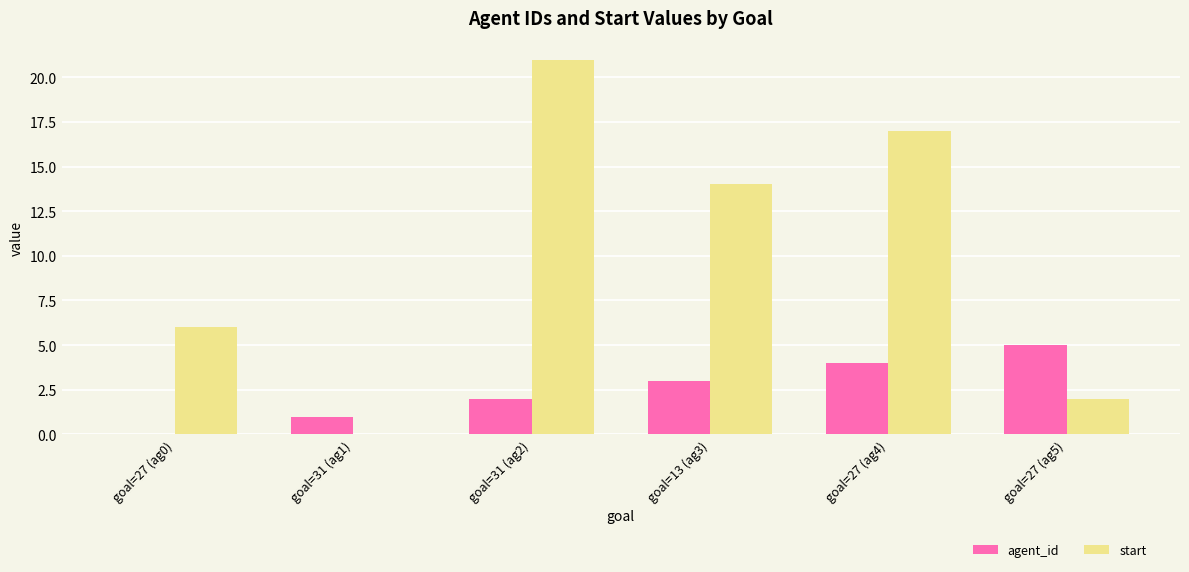

How many groups of bars are there?

6